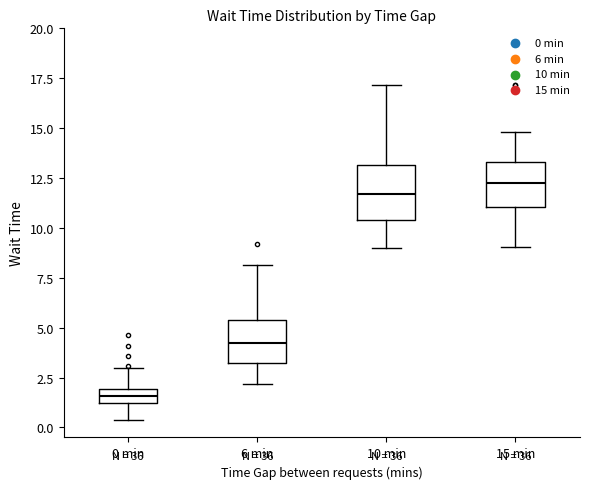

Which box's median line is the highest?

15 min